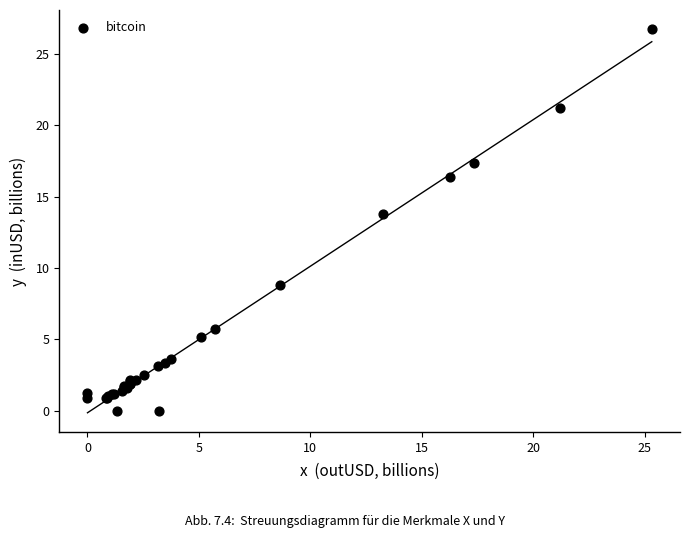

What Y value in the scatter plot is closest to 13?

13.8